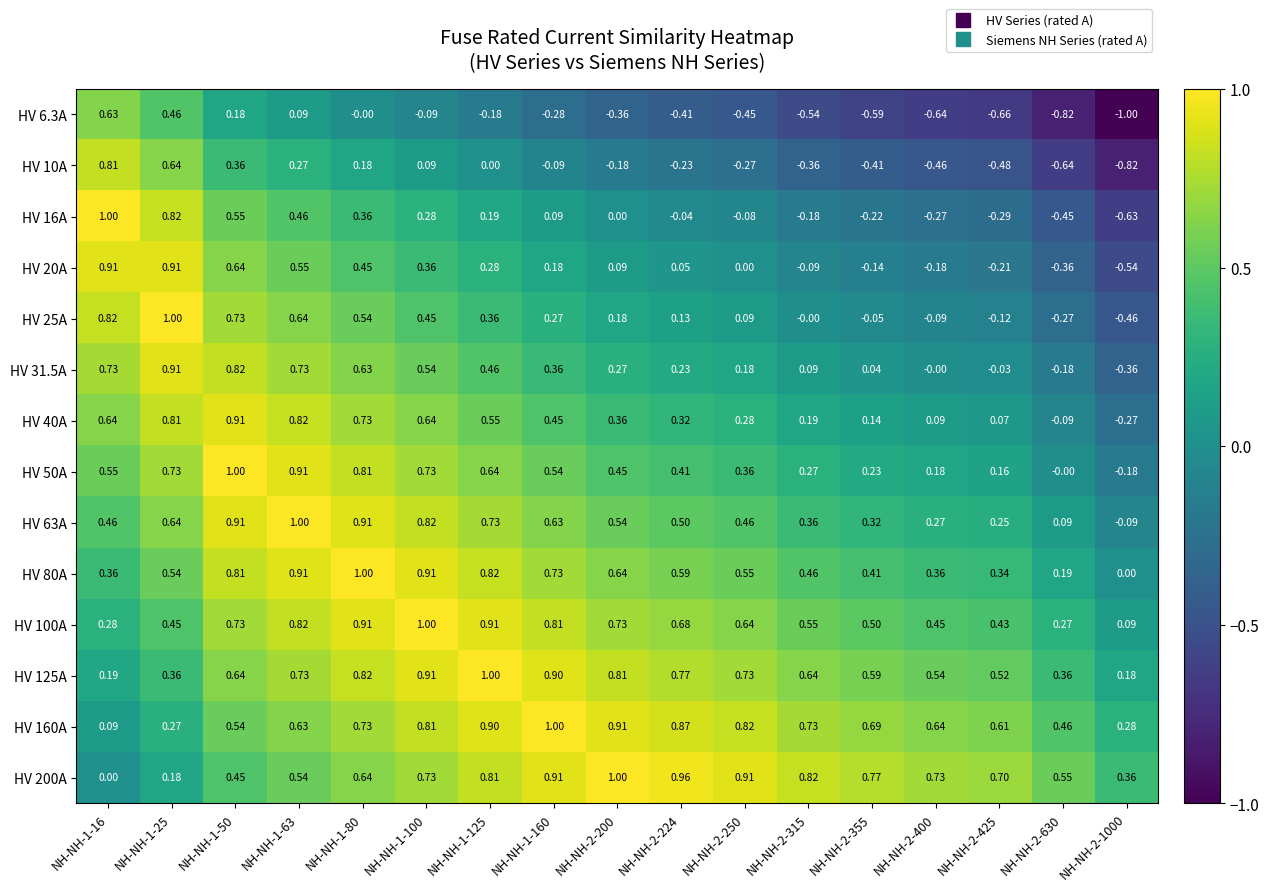

Is the value of HV 20A at NH-NH-2-224 greater than the value of HV 125A at NH-NH-2-1000?

No